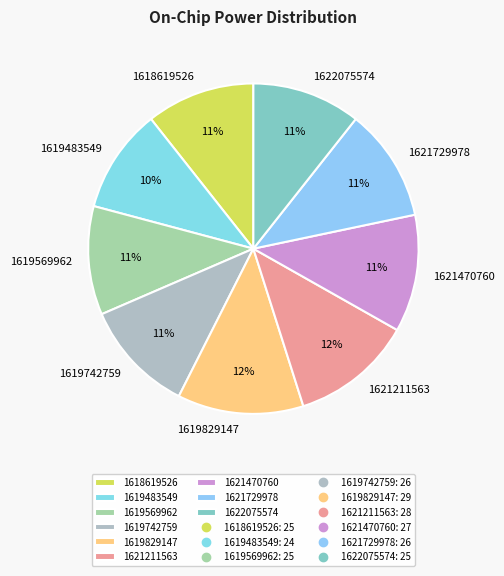

What is the ratio of the value at 1619742759 to the value at 1622075574?

1.0